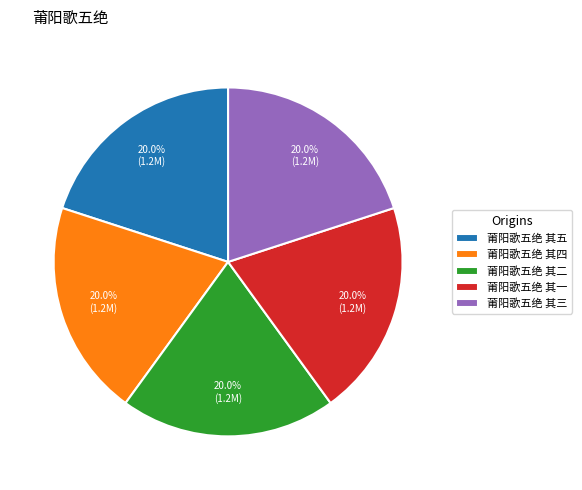

Approximately how many times larger is the value at 莆阳歌五绝 其四 compared to 莆阳歌五绝 其三?

1.0